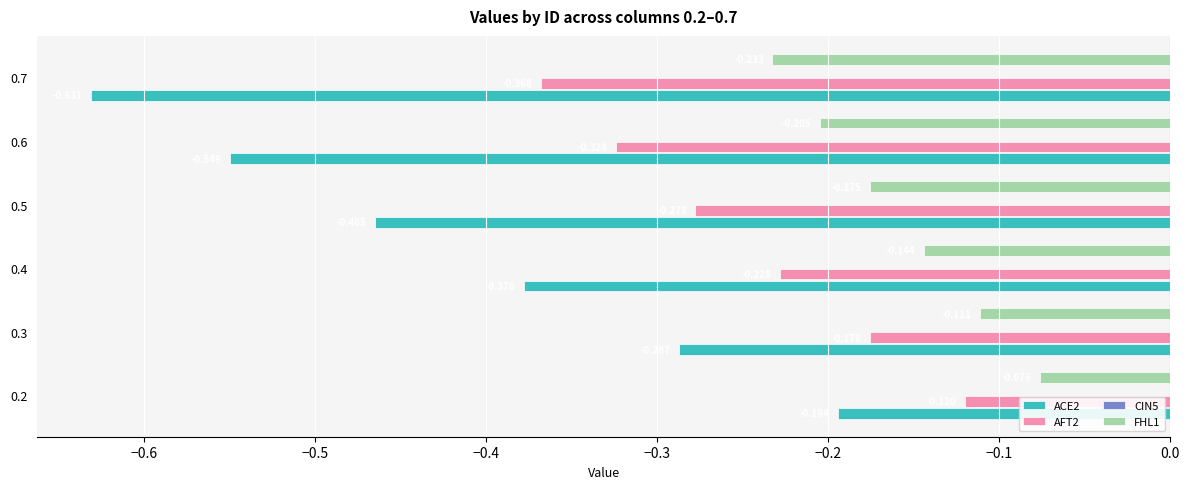

Is the value of ACE2 at 0.2 greater than the value of AFT2 at 0.3?

No